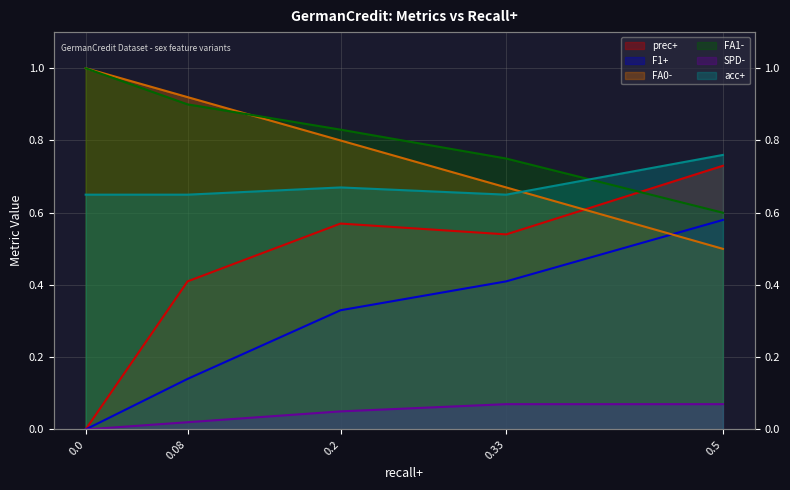

At which category does prec+ reach its first local valley?

0.33